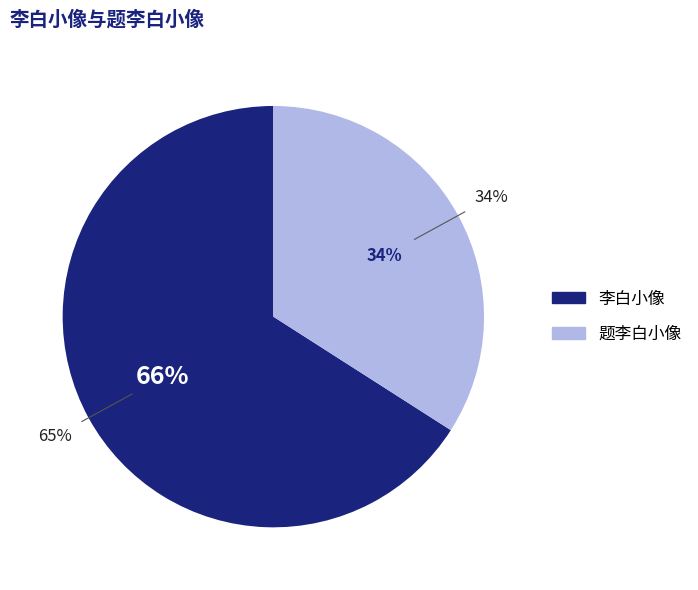

How many slices are in this pie chart?

2